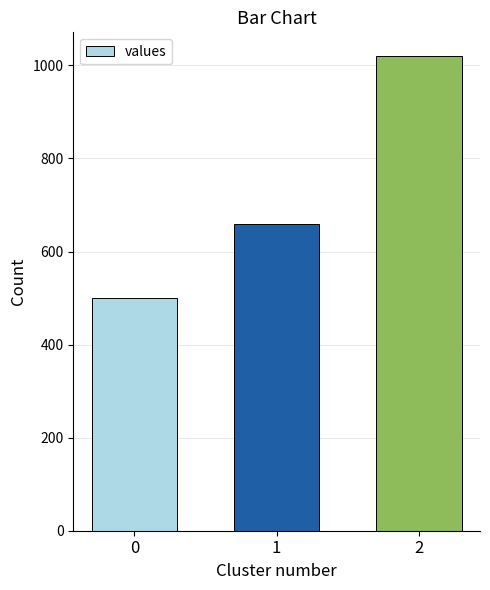

The chart shows a value of 218 at 1. True or false?

False